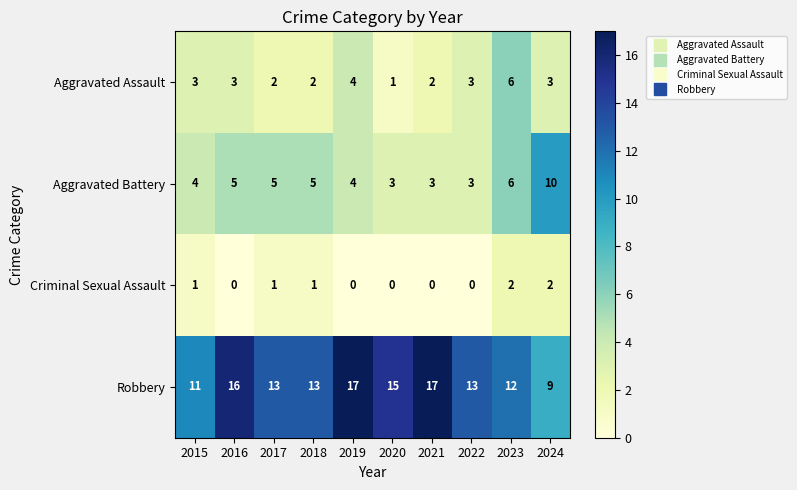

What is the lowest value of the Robbery series?

9